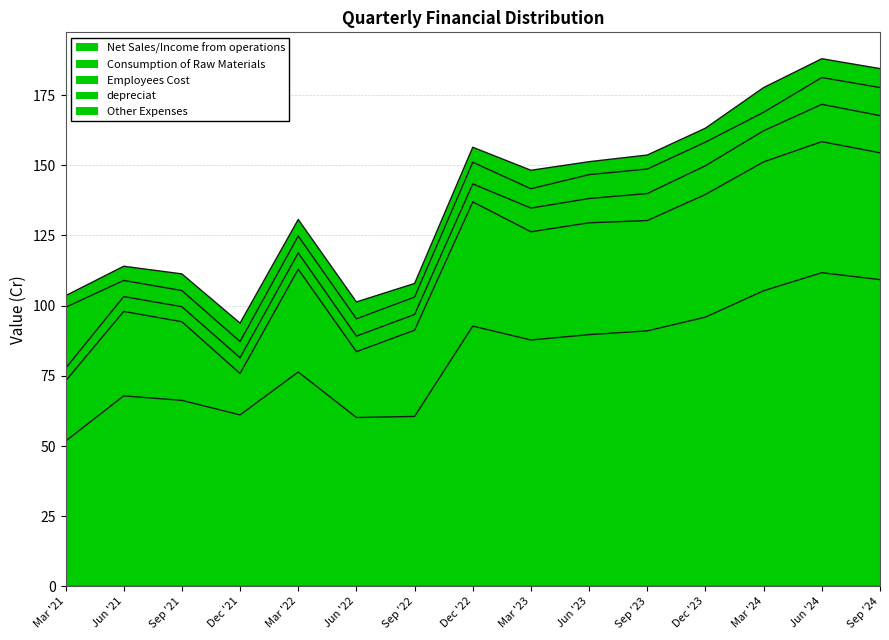

What is the label of the 12th point from the left?

Dec '23